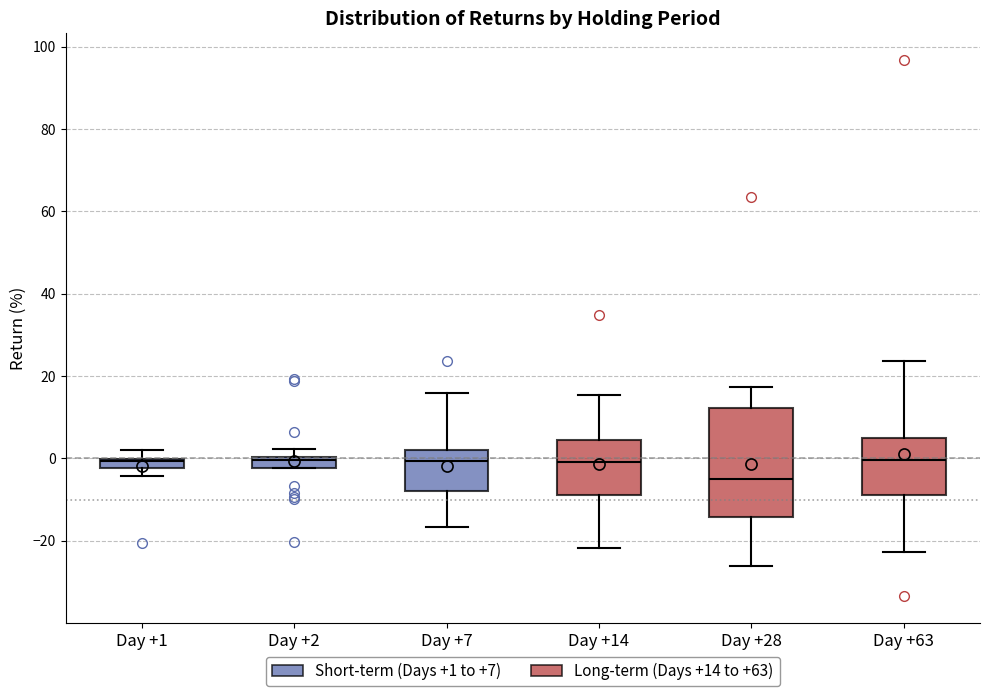

Where does the lower whisker of the box for Day +28 end on the y-axis? The values are not printed on the chart, so give them approximately, as read against the axis.

-26